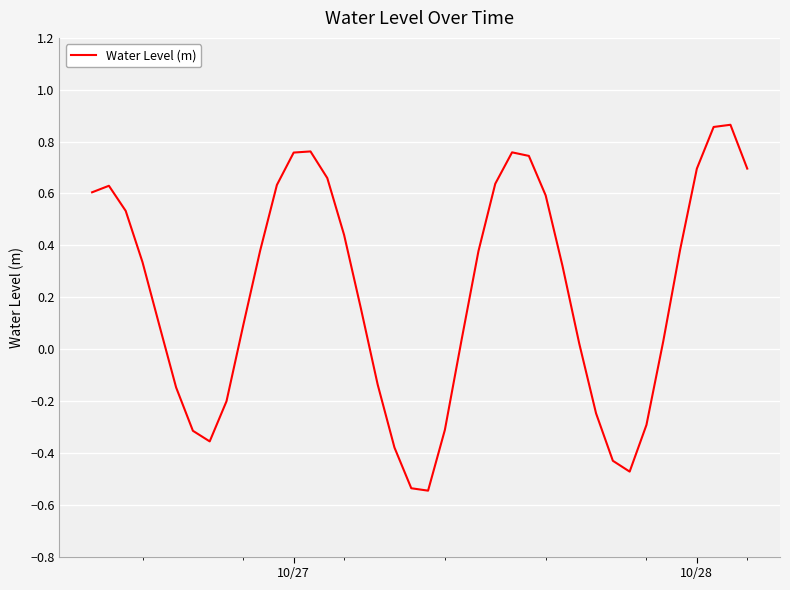

What is the difference between the maximum and minimum values?

1.4